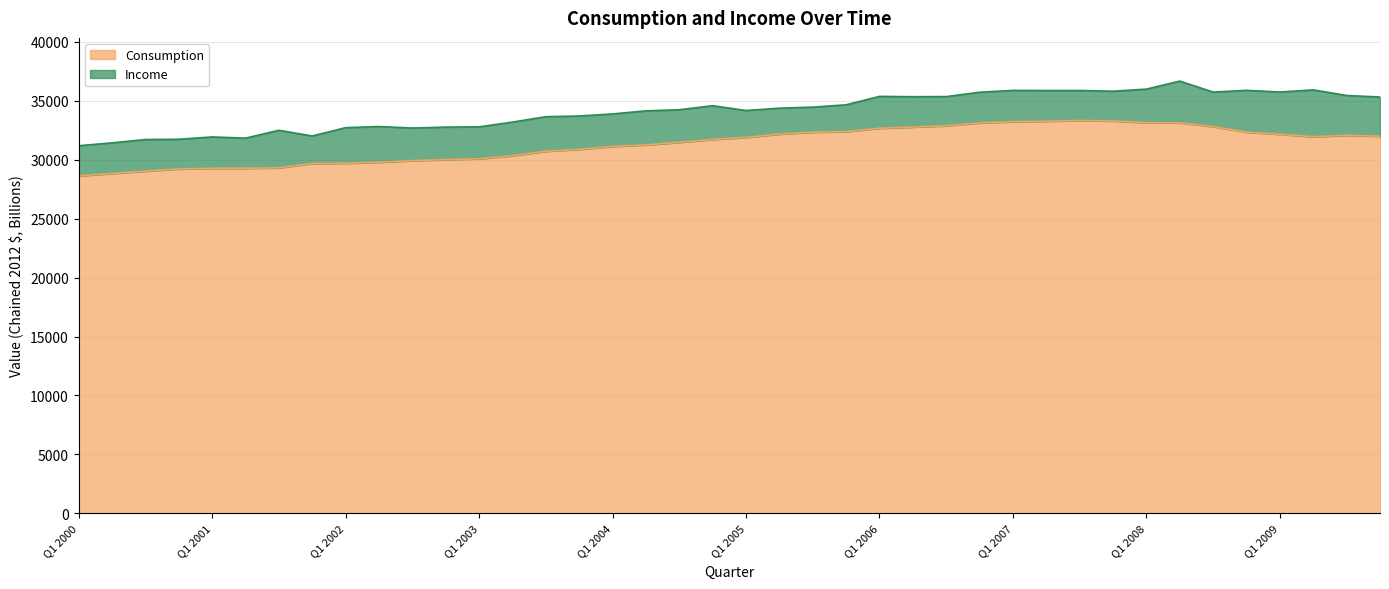

At which category does Income reach its first local peak?

Q1 2001